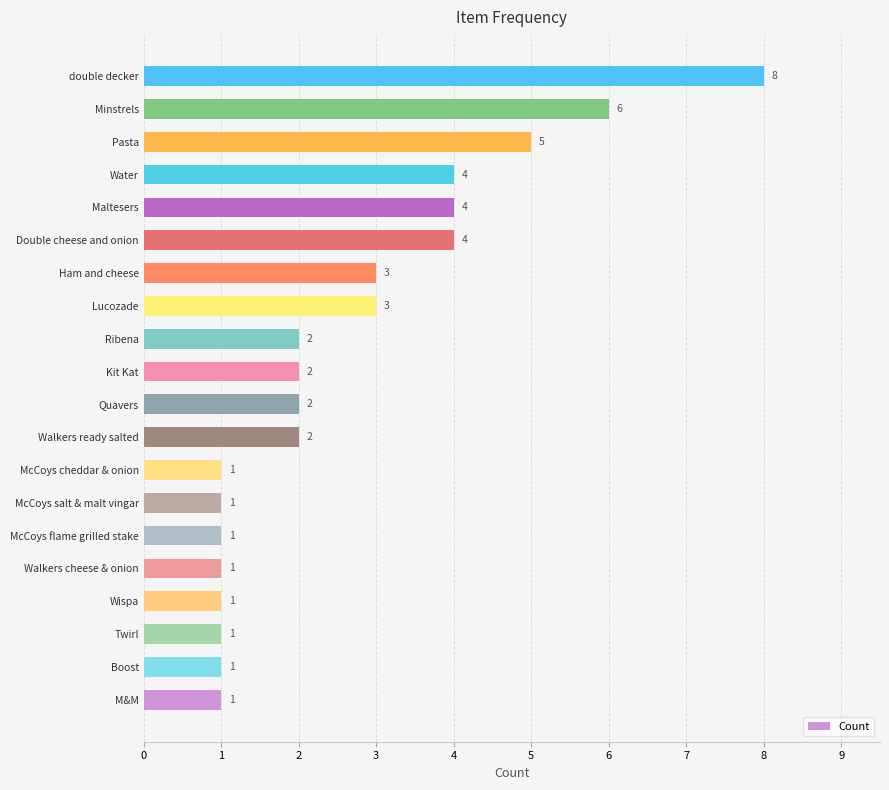

Reading top to bottom, extract all data points from this chart.

8	6	5	4	4	4	3	3	2	2	2	2	1	1	1	1	1	1	1	1